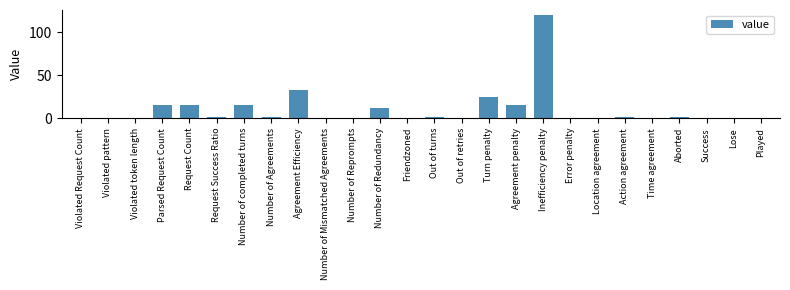

True or false: the data shows 0 at Violated pattern.

True